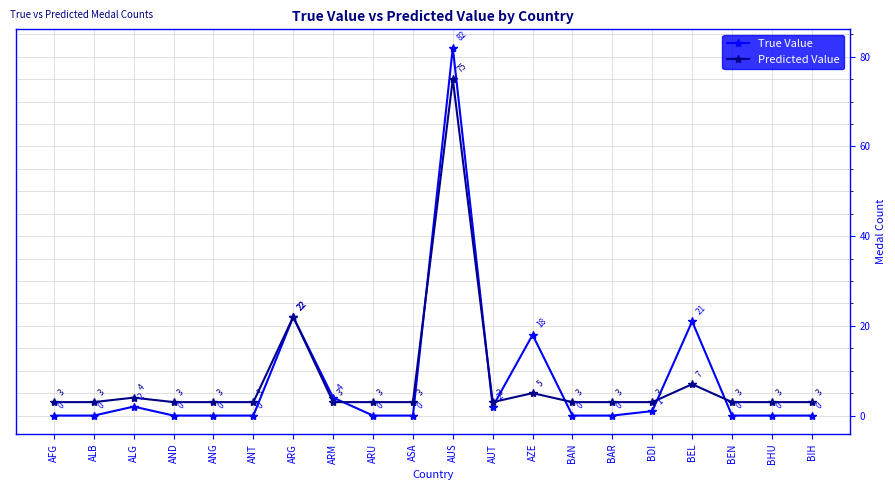

What are all the series names shown in the legend?

True Value, Predicted Value